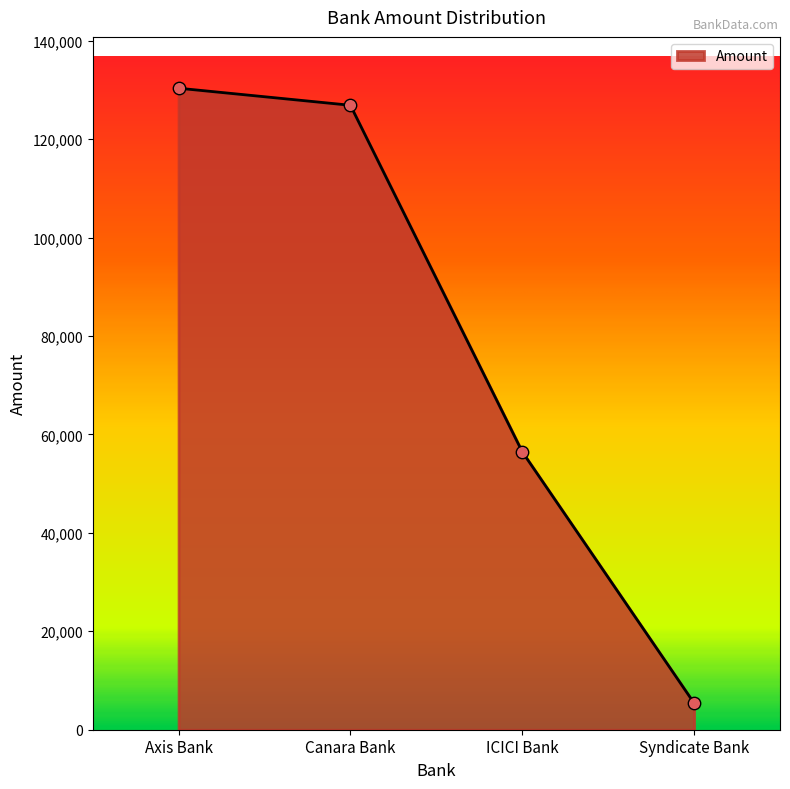

What is the change in value from Canara Bank to ICICI Bank?

-70412.0